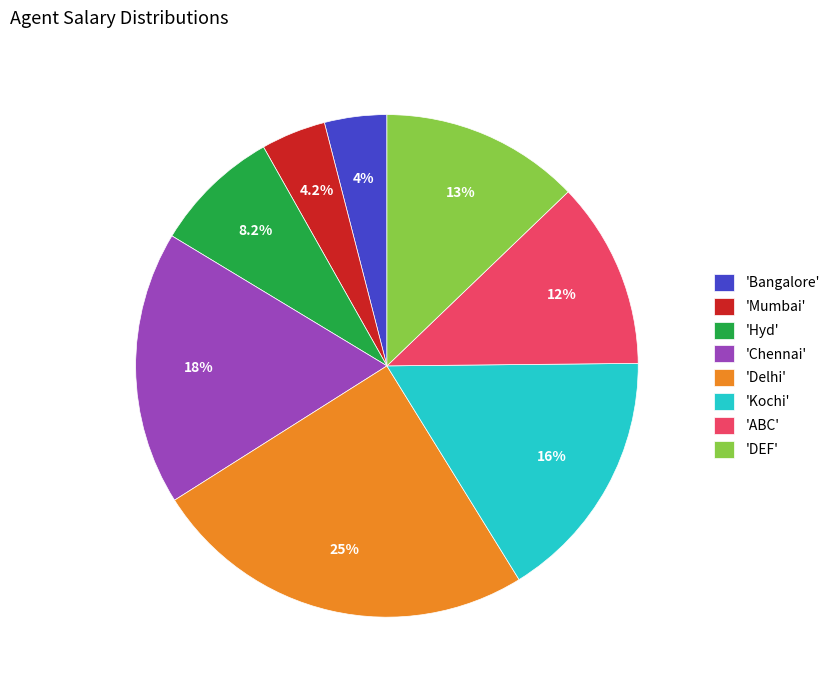

Is there any slice that represents more than half of the pie?

No